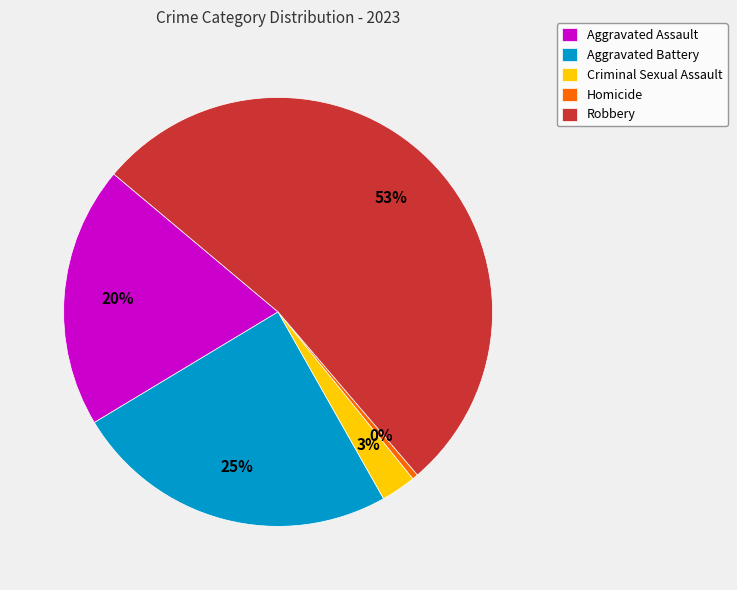

Between Aggravated Assault and Robbery, which is larger?

Robbery